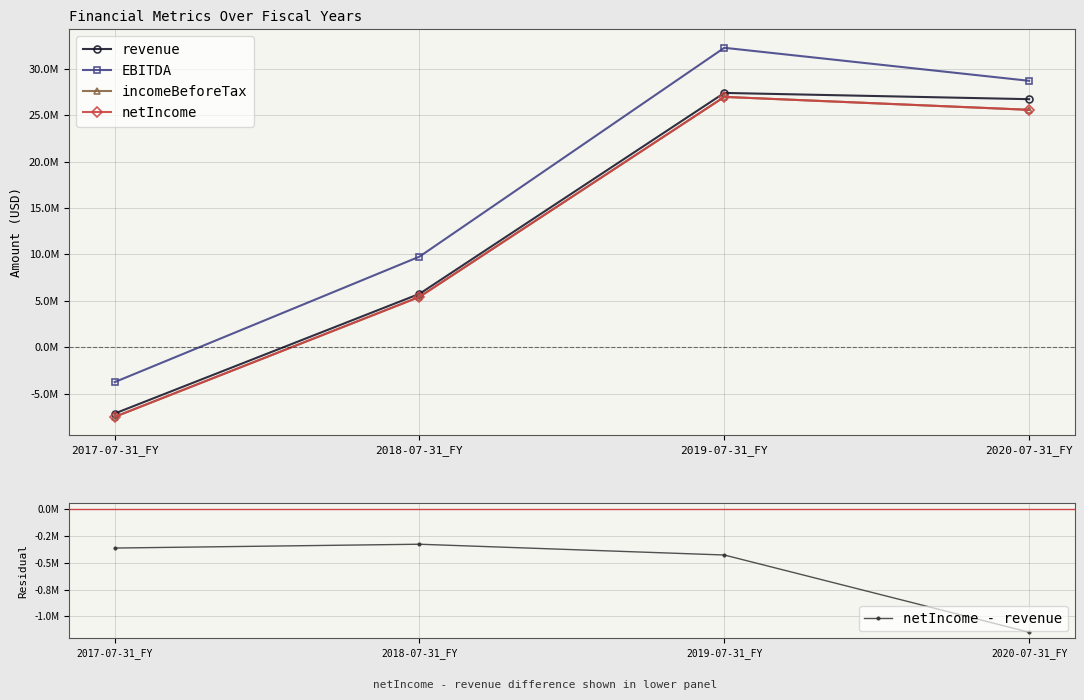

What is the difference between the maximum and minimum values in the netIncome - revenue series?

820727